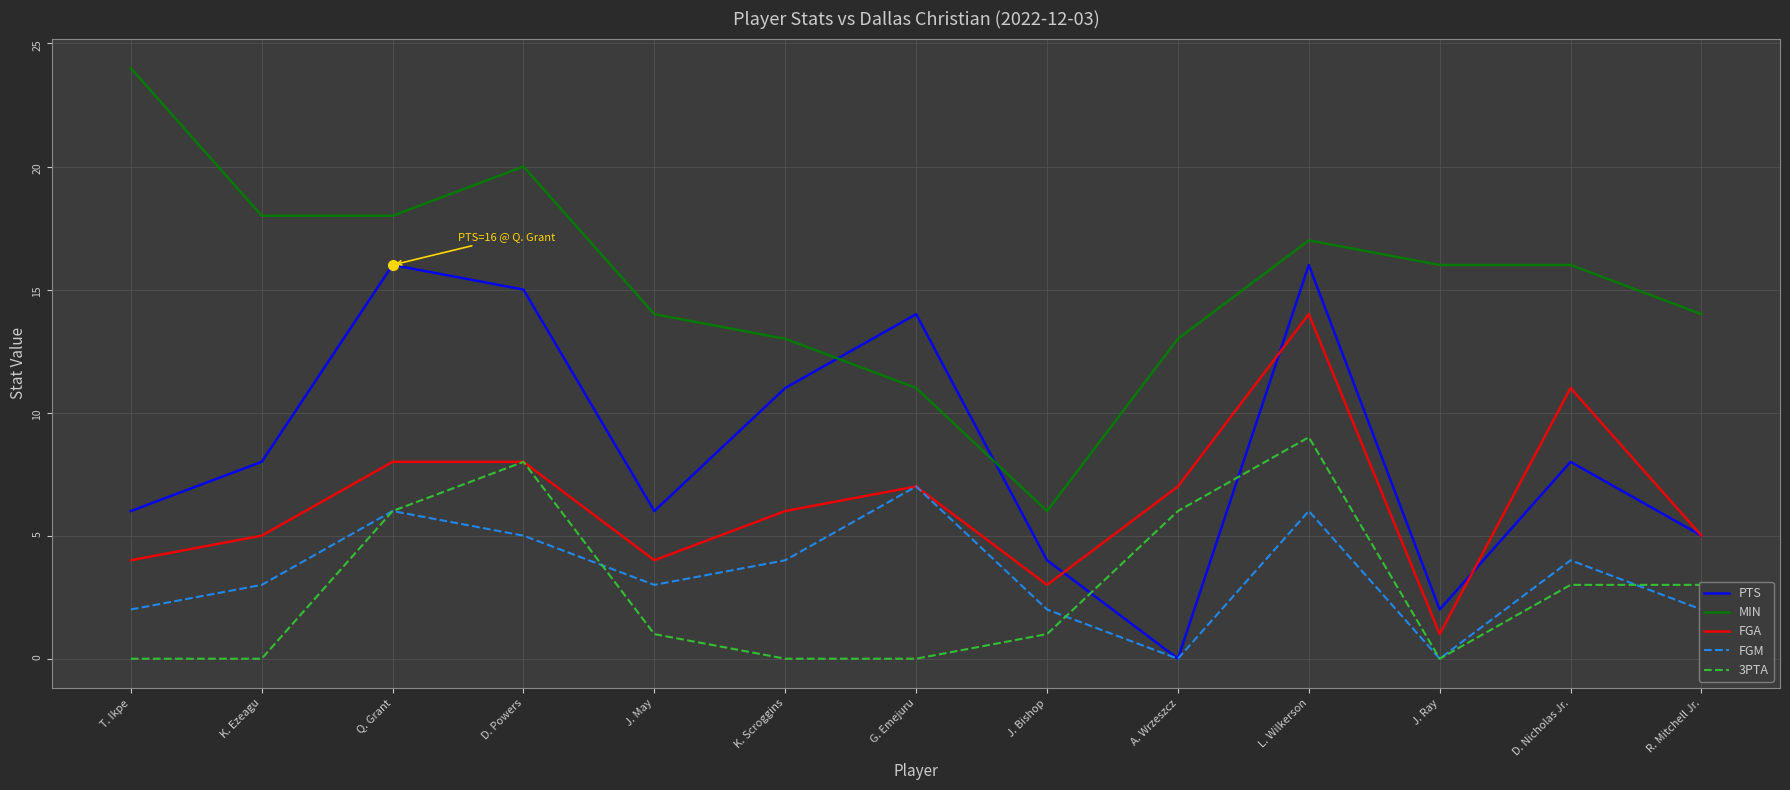

Does the chart display data point markers on the line(s)?

No